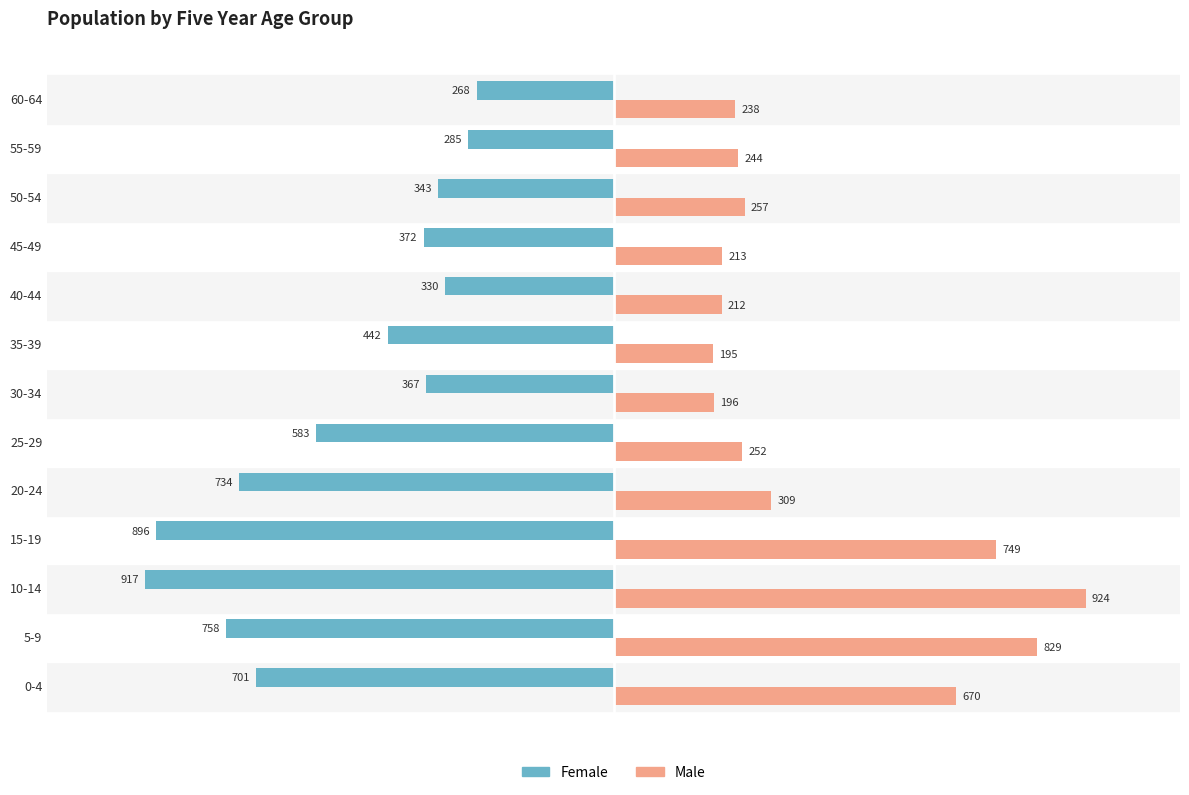

Which series changed the most between 10-14 and 50-54?

Male